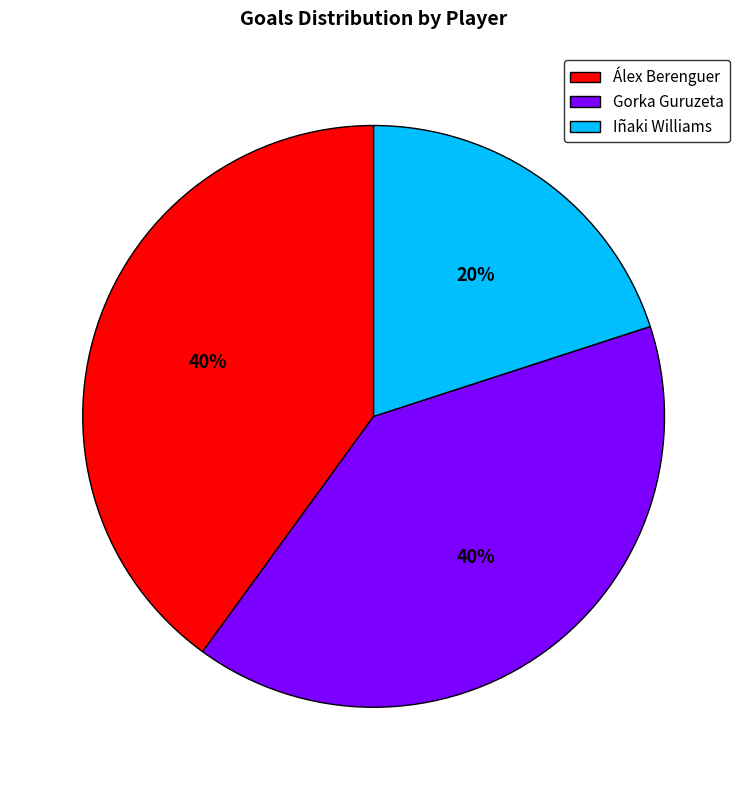

Which category has the smallest portion of the pie?

Iñaki Williams